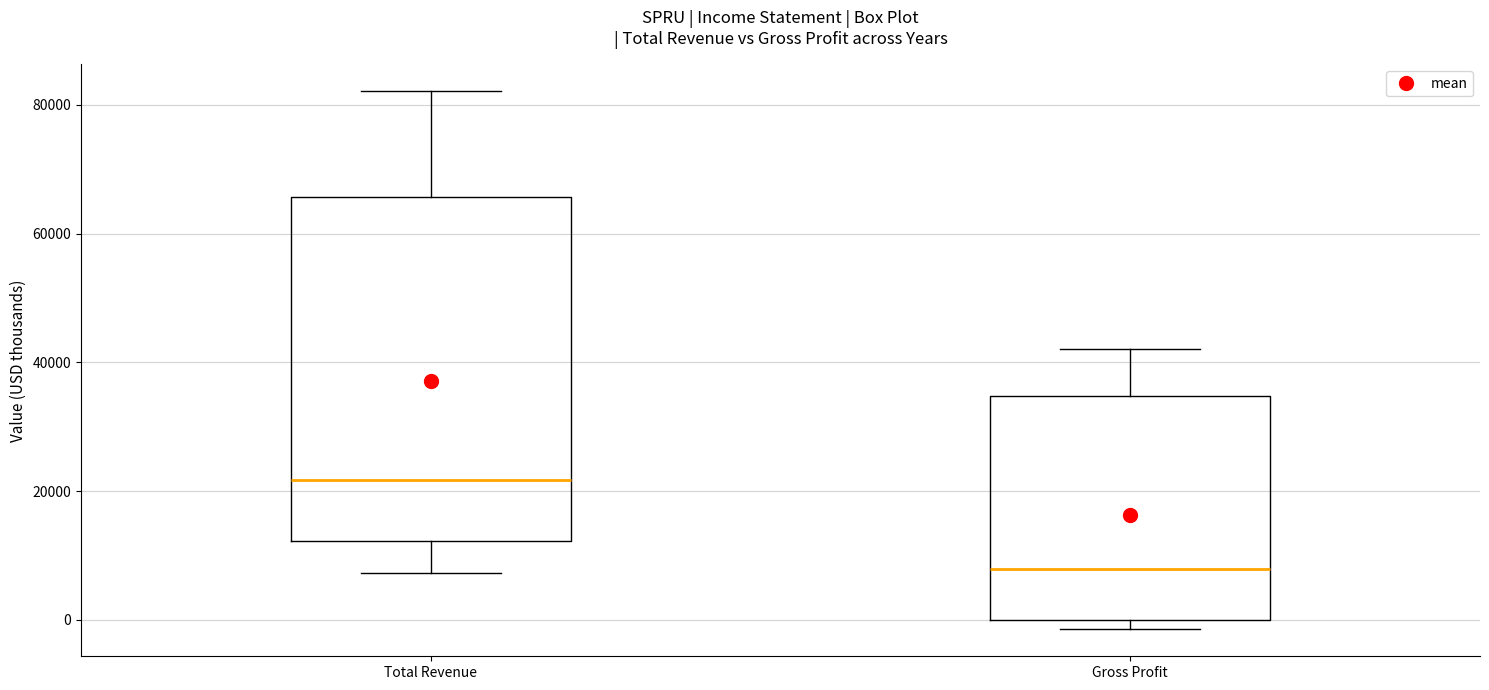

Comparing the boxes themselves (not the whiskers), which one is the tallest?

Total Revenue